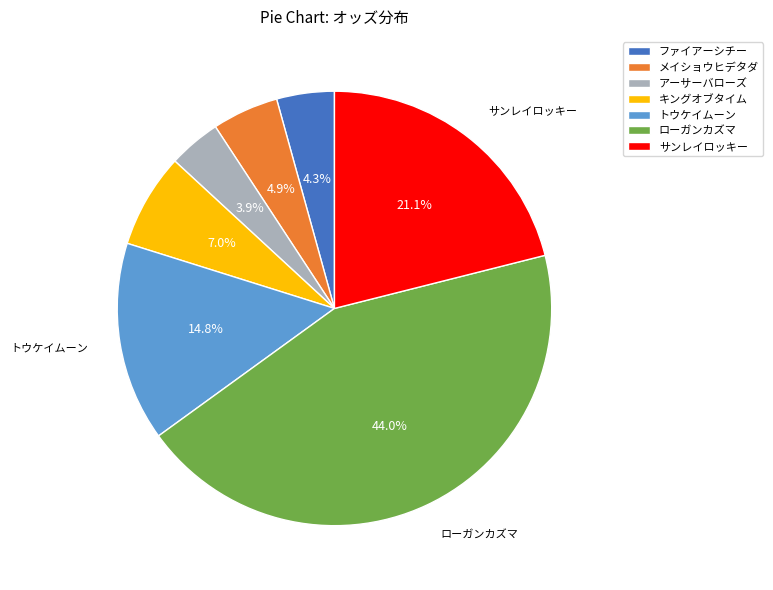

What percentage do ファイアーシチー and キングオブタイム together represent?

11.3%